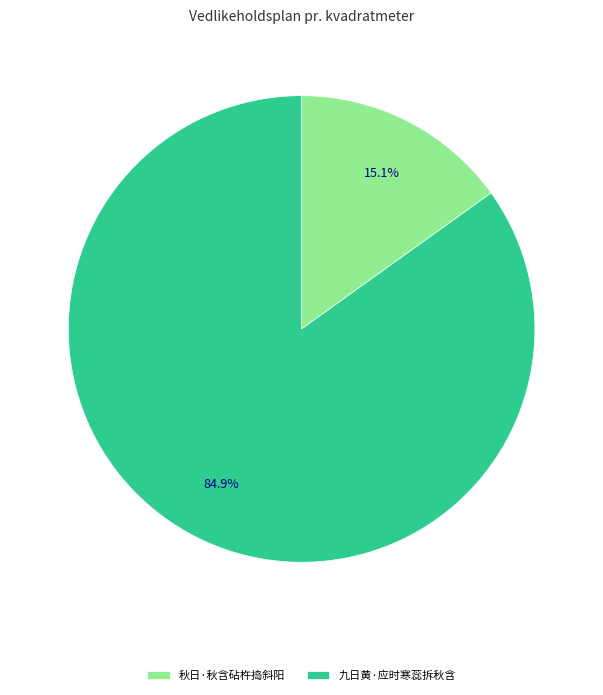

Count the number of slices in the pie.

2